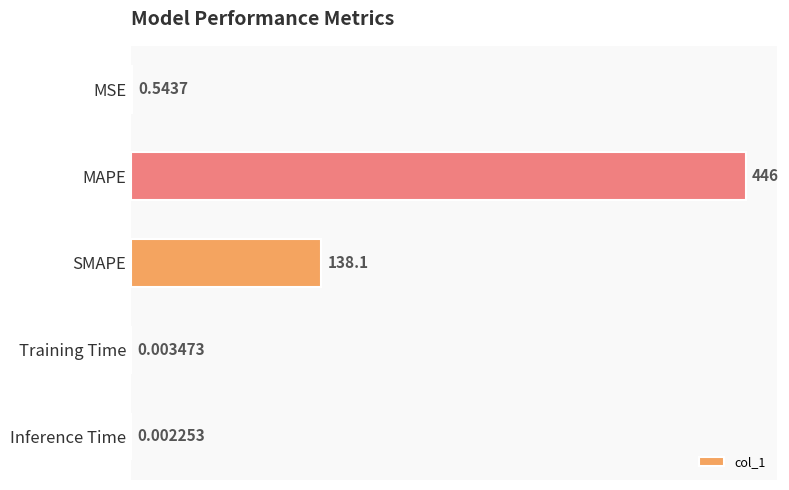

At which label is the value closest to 223?

SMAPE